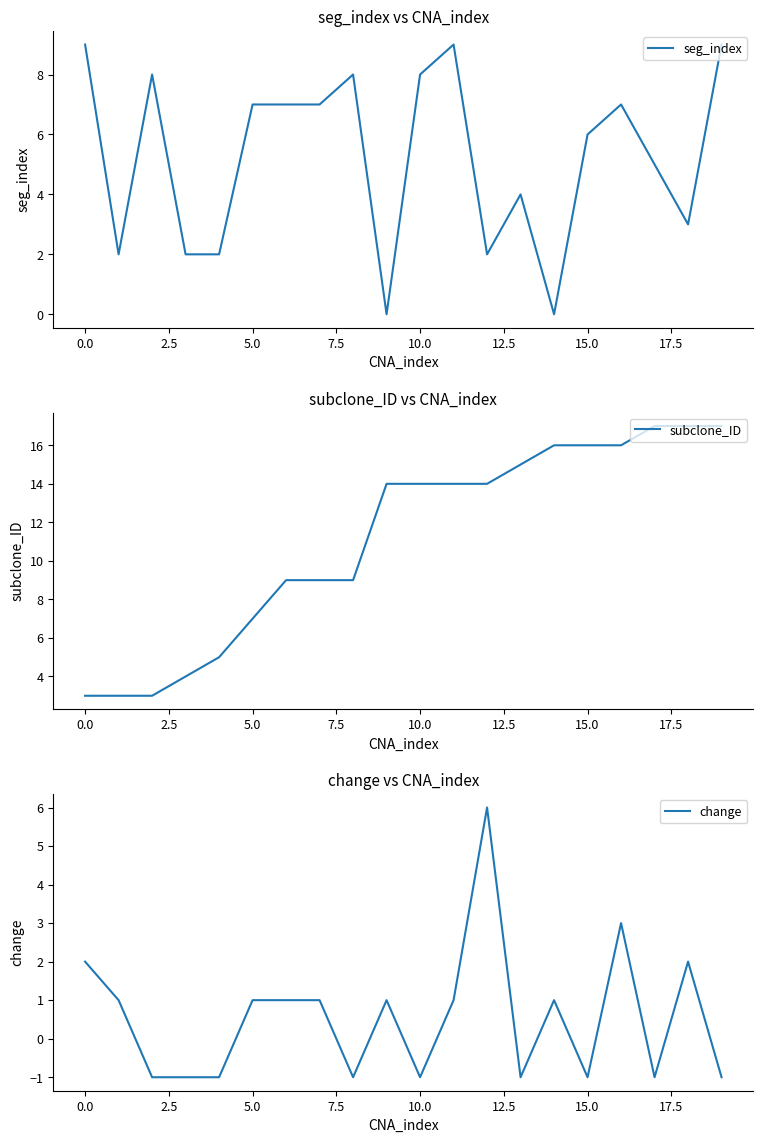

What are all the series names shown in the legend?

seg_index, subclone_ID, change